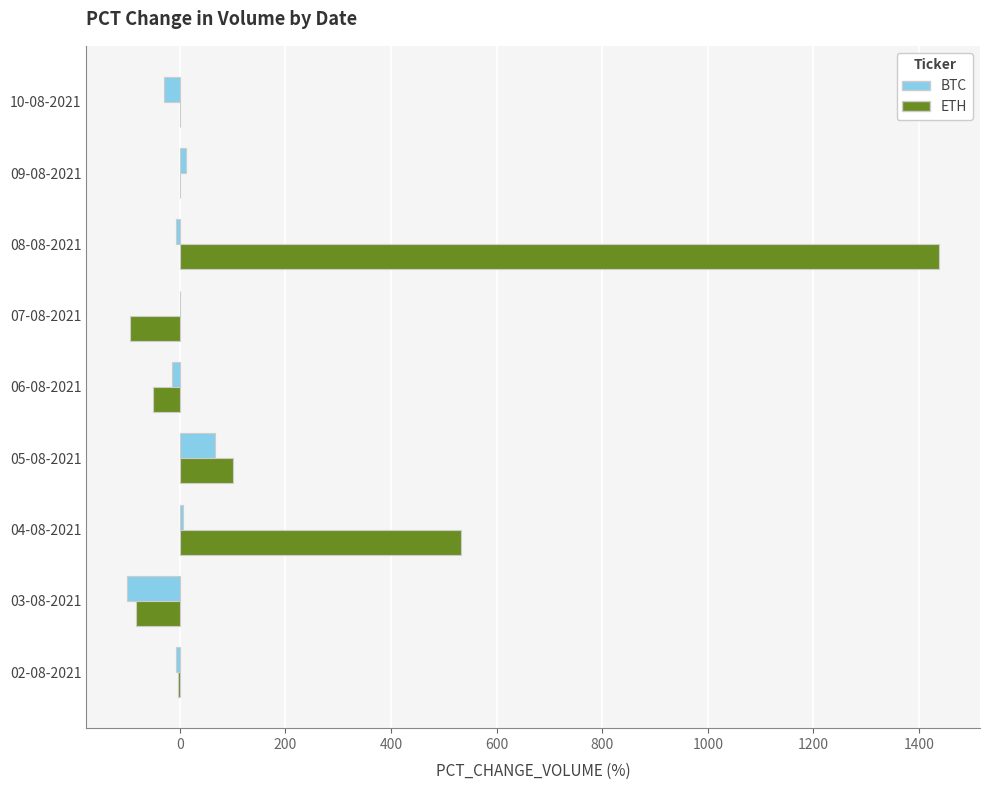

Is it true that ETH equals -50.0 at 06-08-2021?

True